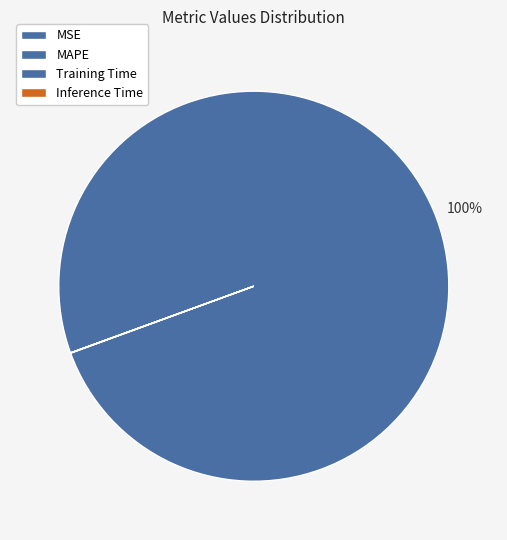

Rank the categories by value from highest to lowest.

MAPE, MSE, Inference Time, Training Time